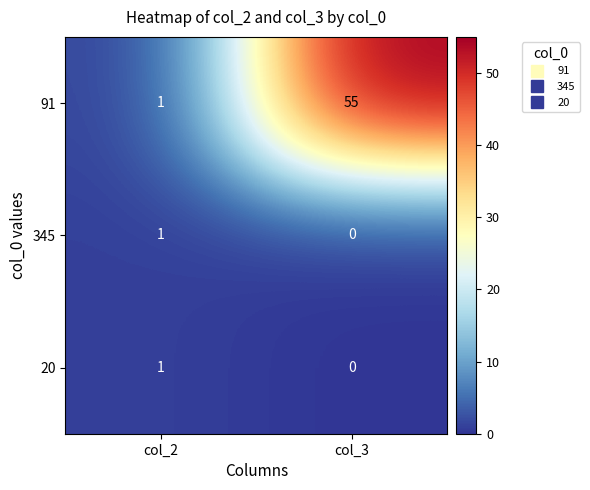

Reading left to right, extract all data points from this chart.

91: 1	55
345: 1	0
20: 1	0